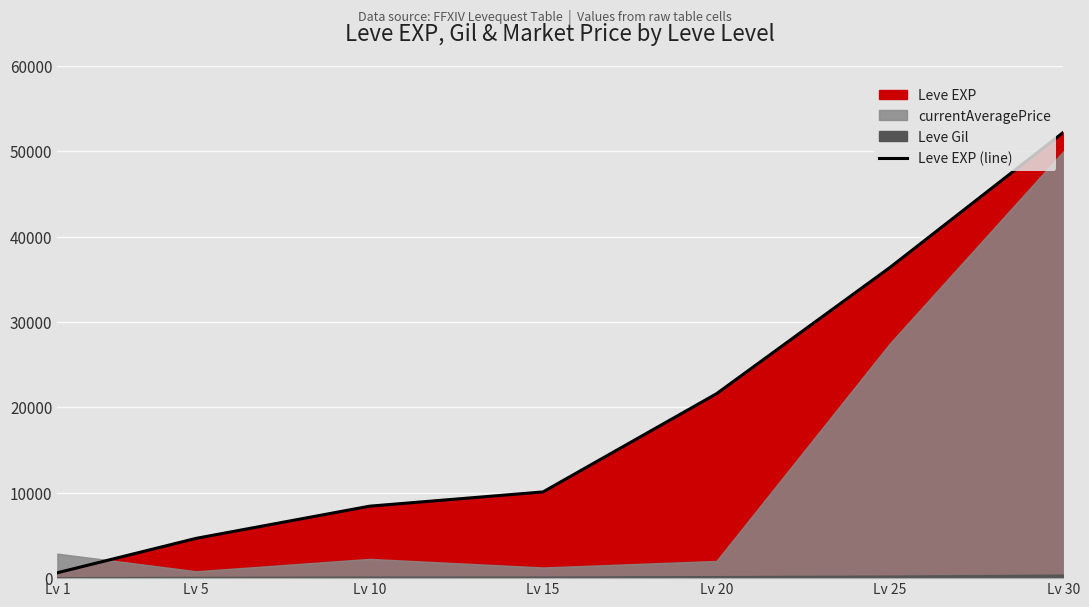

Which has a higher value, Lv 15 or Lv 30?

Lv 30